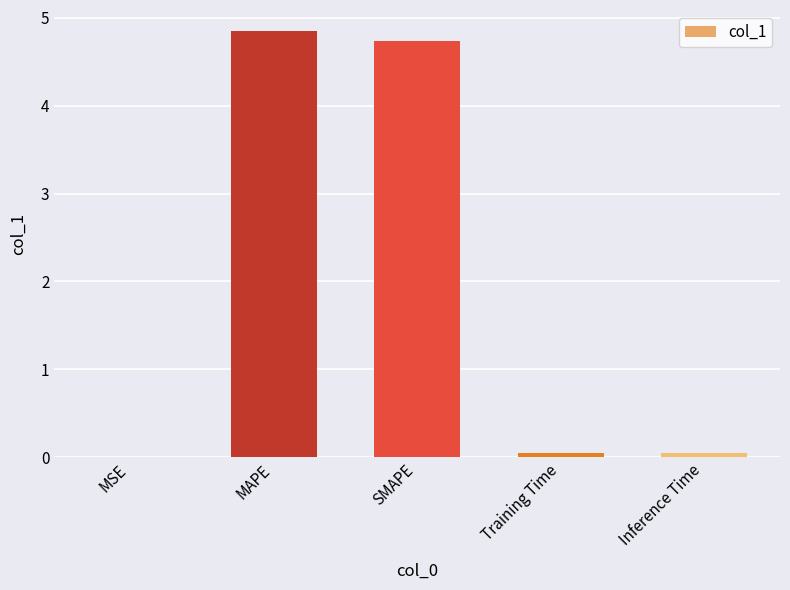

Which has a higher value, Inference Time or SMAPE?

SMAPE